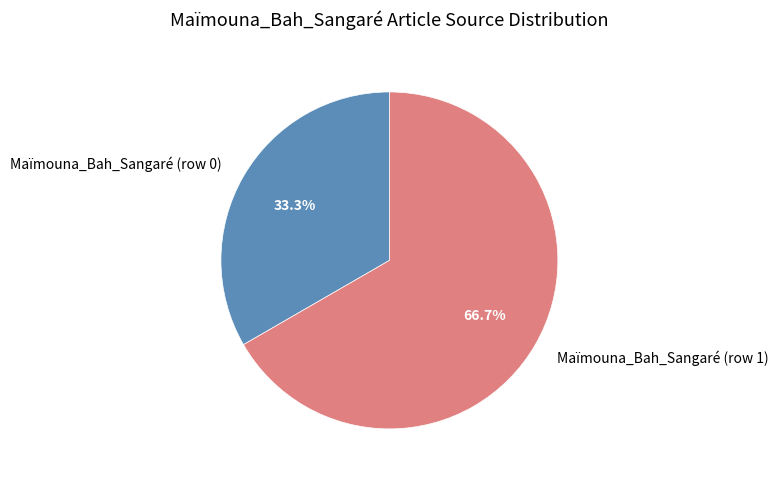

Rank the categories by value from lowest to highest.

Maïmouna_Bah_Sangaré (row 0), Maïmouna_Bah_Sangaré (row 1)